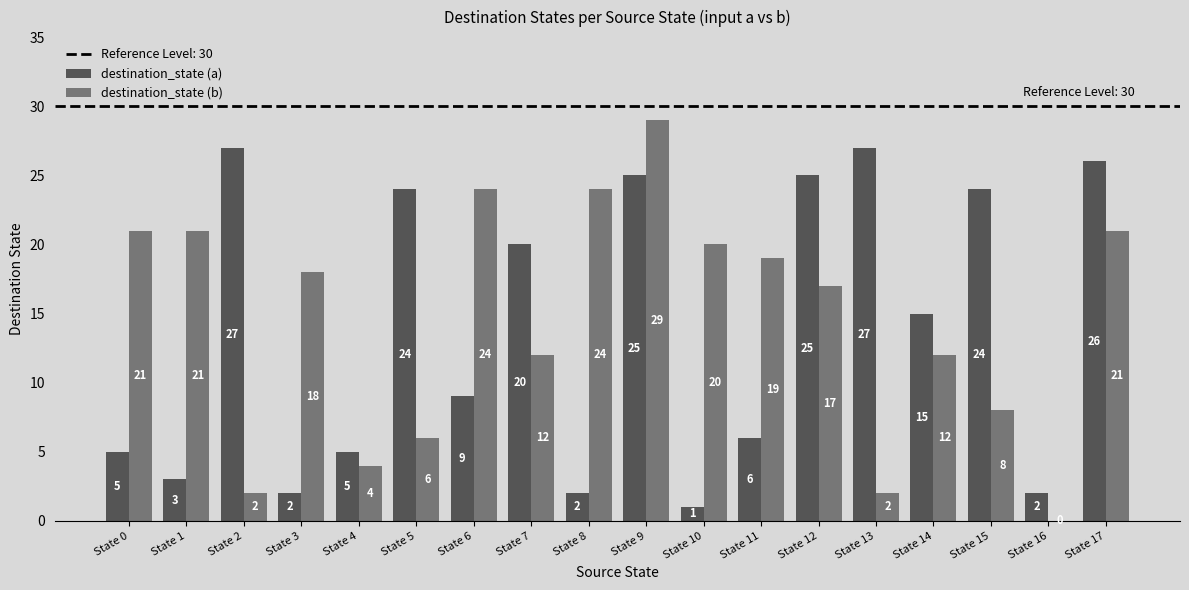

Between State 16 and State 17, which series saw the biggest shift?

destination_state (a)